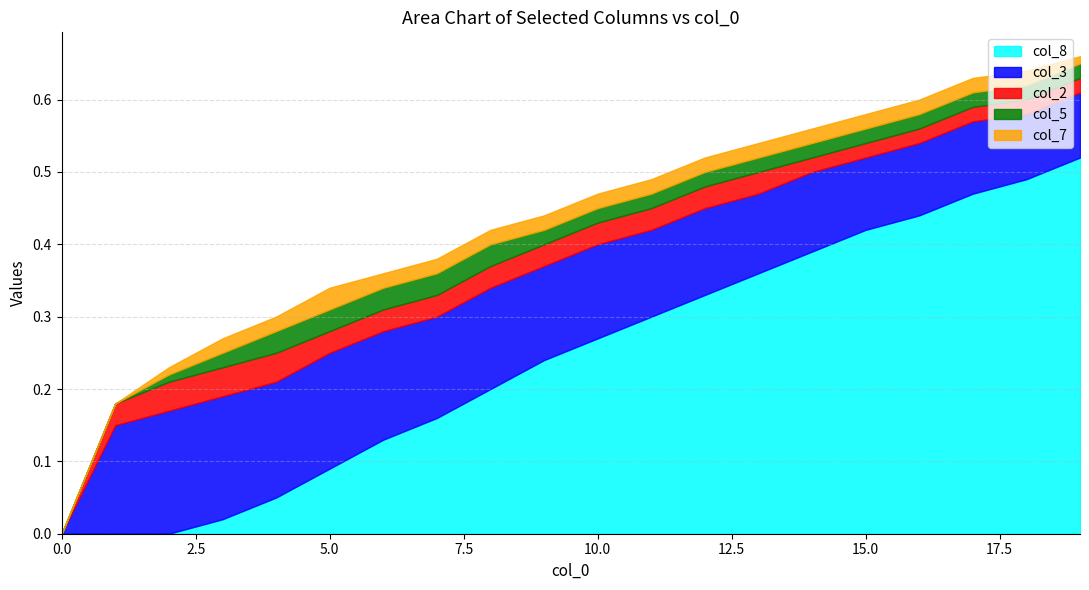

Is the value of col_2 at 19 greater than the value of col_3 at 5?

No